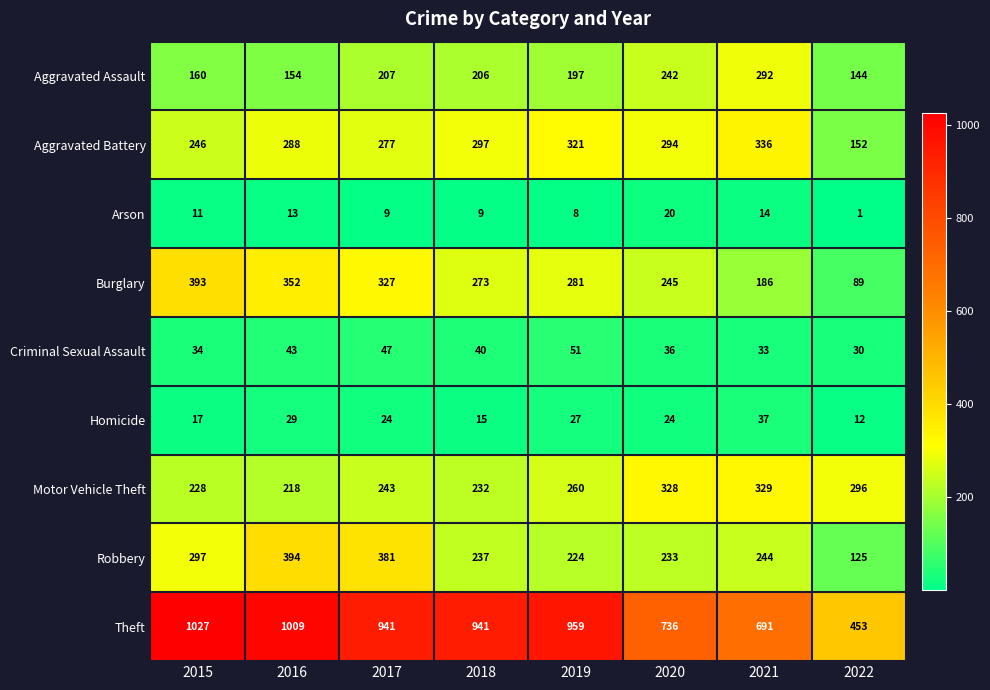

List the series in order of their peak value, lowest first.

Arson, Homicide, Criminal Sexual Assault, Aggravated Assault, Motor Vehicle Theft, Aggravated Battery, Burglary, Robbery, Theft